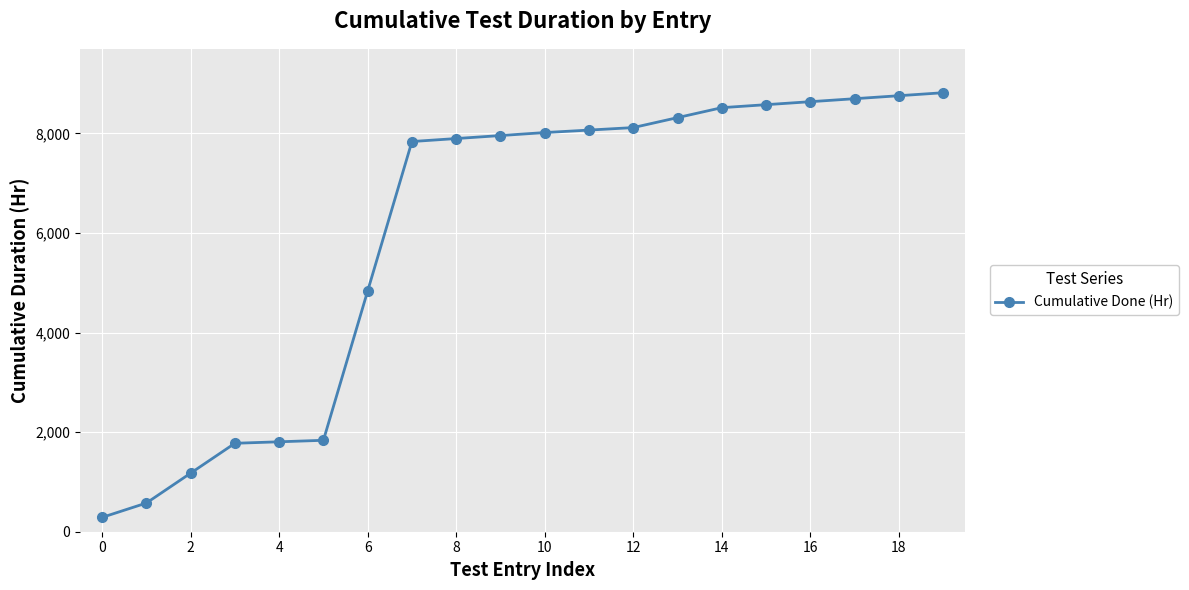

What is the value of the 7th point from the left?

4836